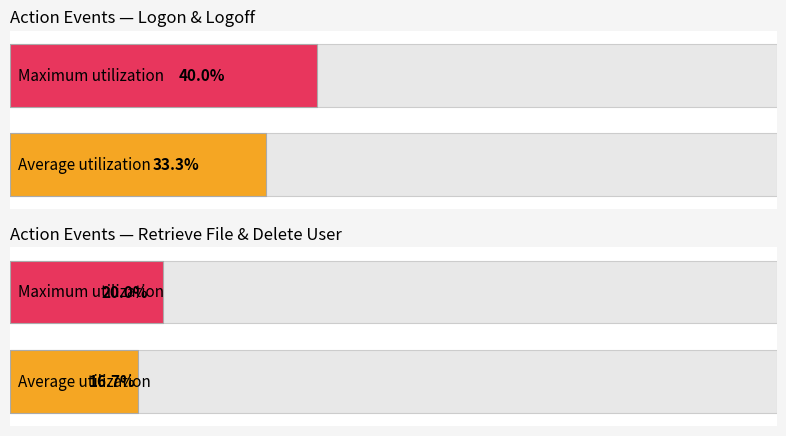

True or false: date_minute has a value of 20 at 0.

False